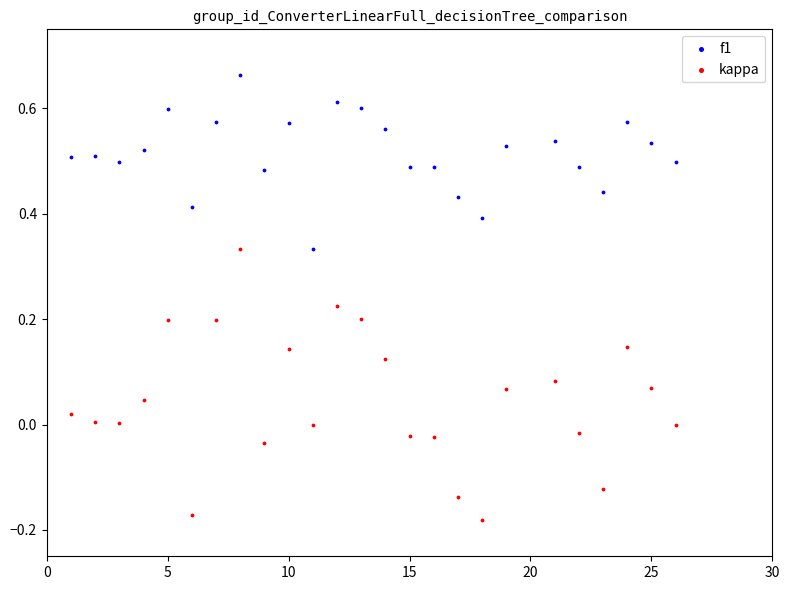

Which series contains the highest Y value?

f1